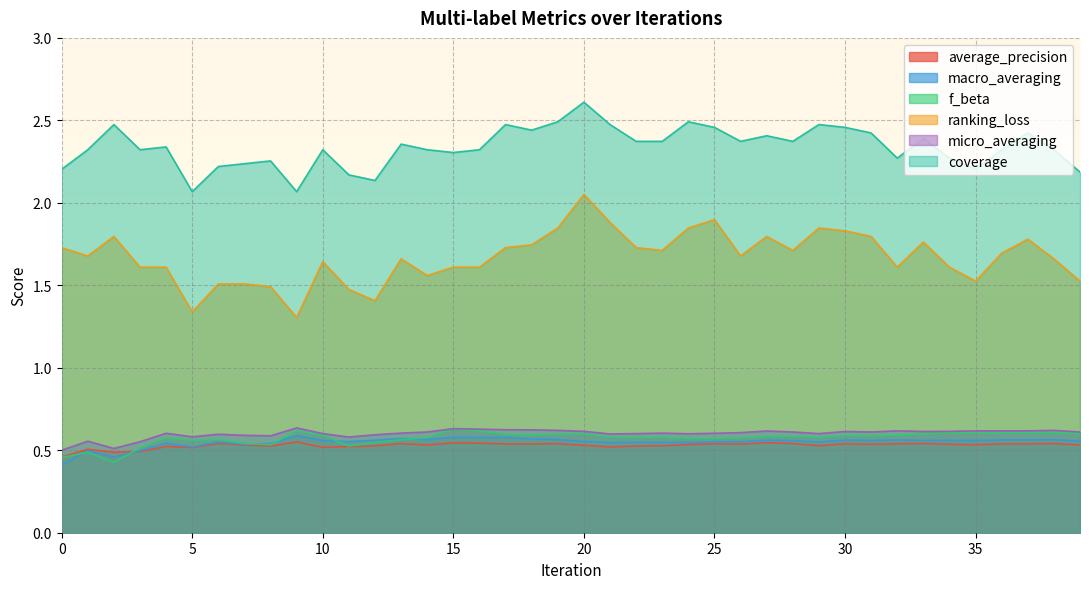

Where is the first local minimum for coverage?

3